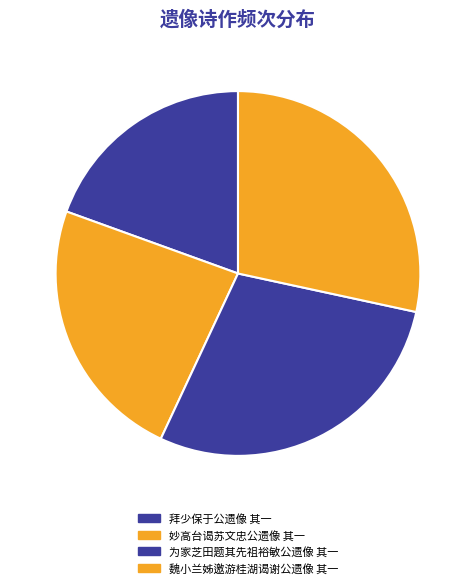

Does 拜少保于公遗像 其一 represent more than half of the total?

No